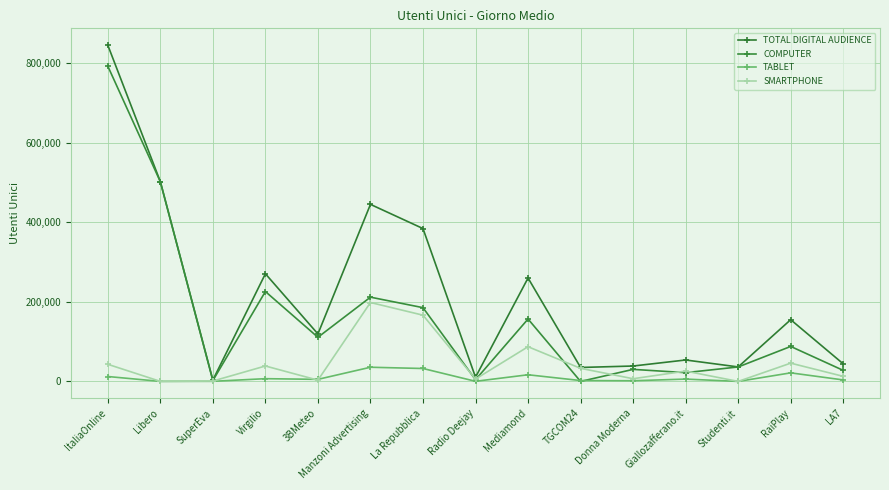

The COMPUTER series shows 8086 at Studenti.it. True or false?

False